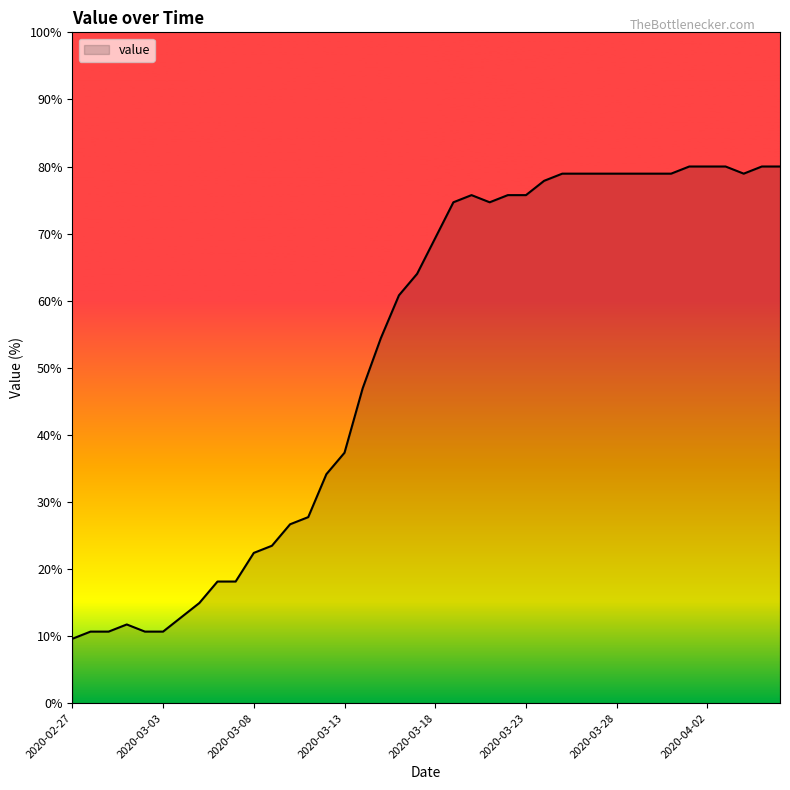

What is the difference between the maximum and minimum values?

70.4